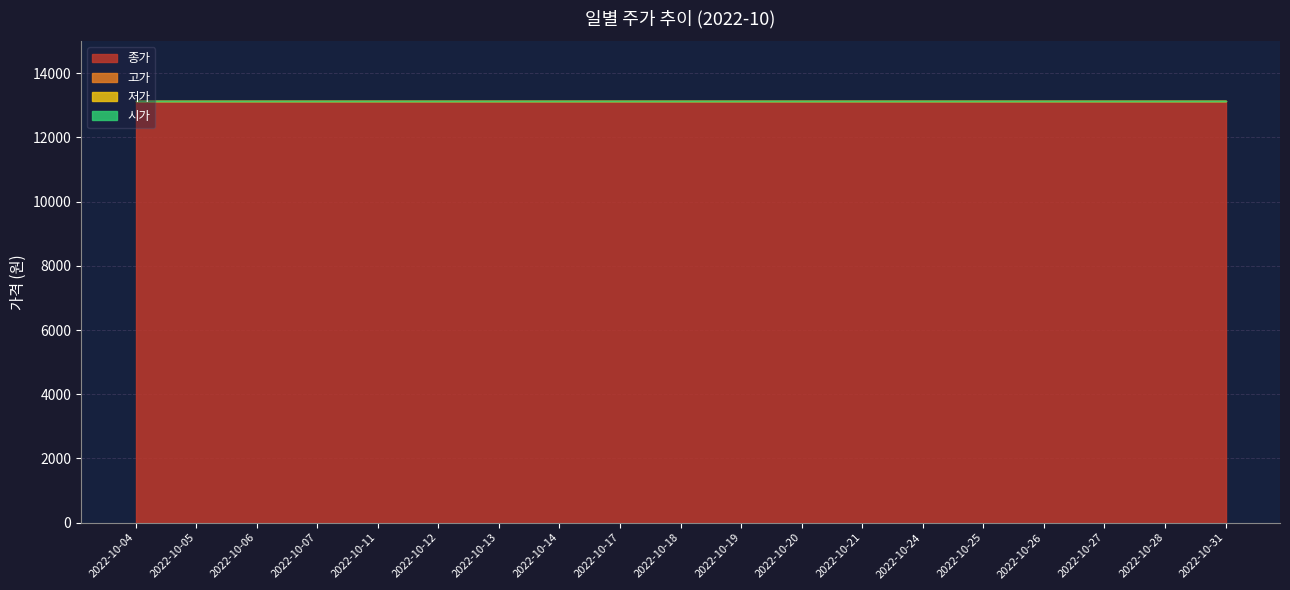

Reading left to right, transcribe all the data shown in this chart.

종가: 13140	13140	13140	13140	13140	13140	13140	13140	13140	13140	13140	13140	13140	13140	13140	13140	13140	13140	13140
시가: 0	0	0	0	0	0	0	0	0	0	0	0	0	0	0	0	0	0	0
고가: 0	0	0	0	0	0	0	0	0	0	0	0	0	0	0	0	0	0	0
저가: 0	0	0	0	0	0	0	0	0	0	0	0	0	0	0	0	0	0	0